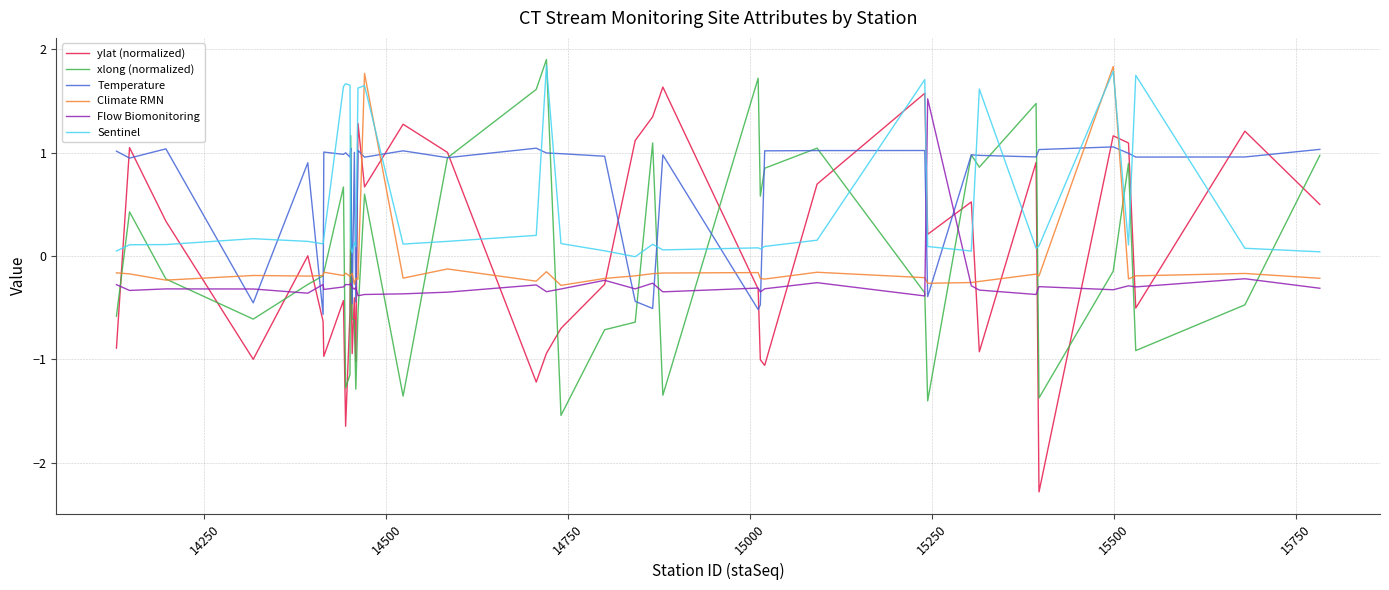

True or false: Flow Biomonitoring and Temperature cross at least once.

True